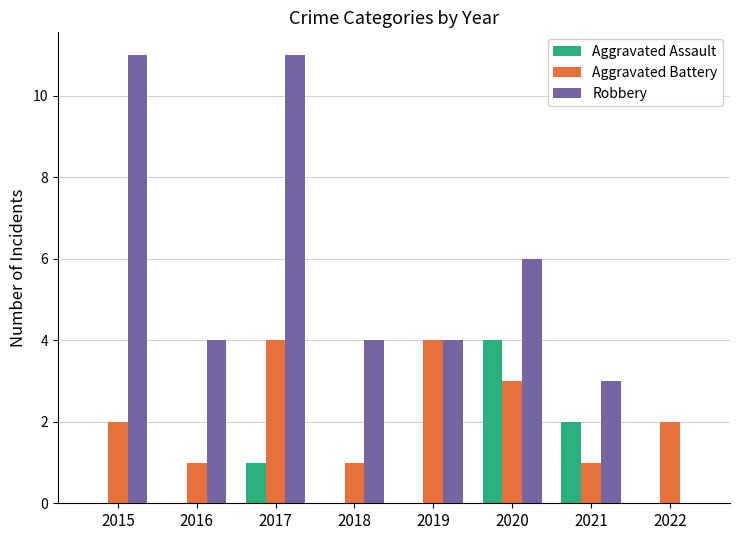

What is the sum of the Aggravated Battery values at 2019 and 2022?

6